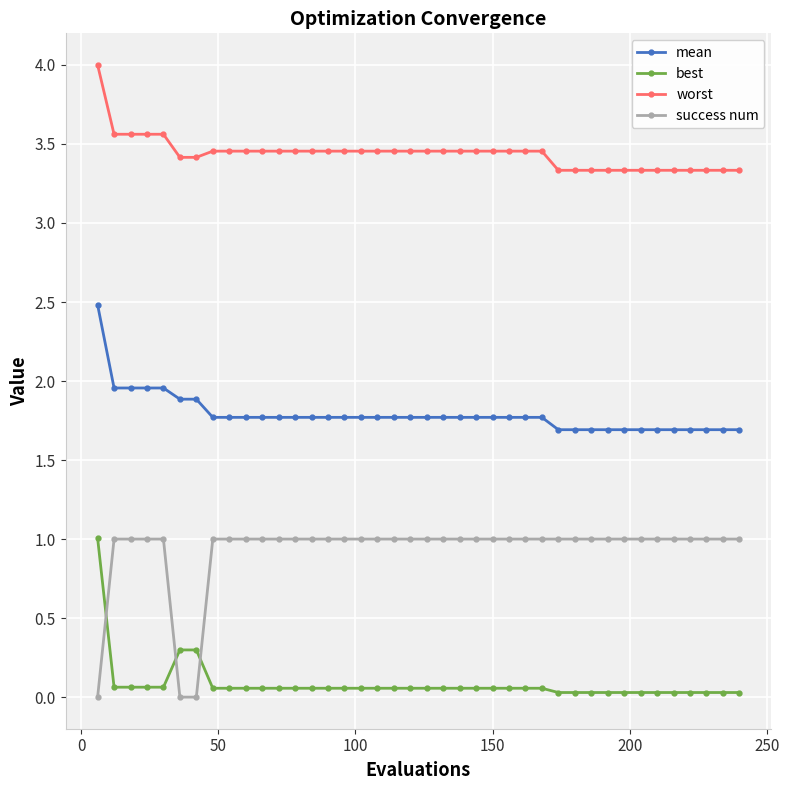

What is the maximum value for mean?

2.5